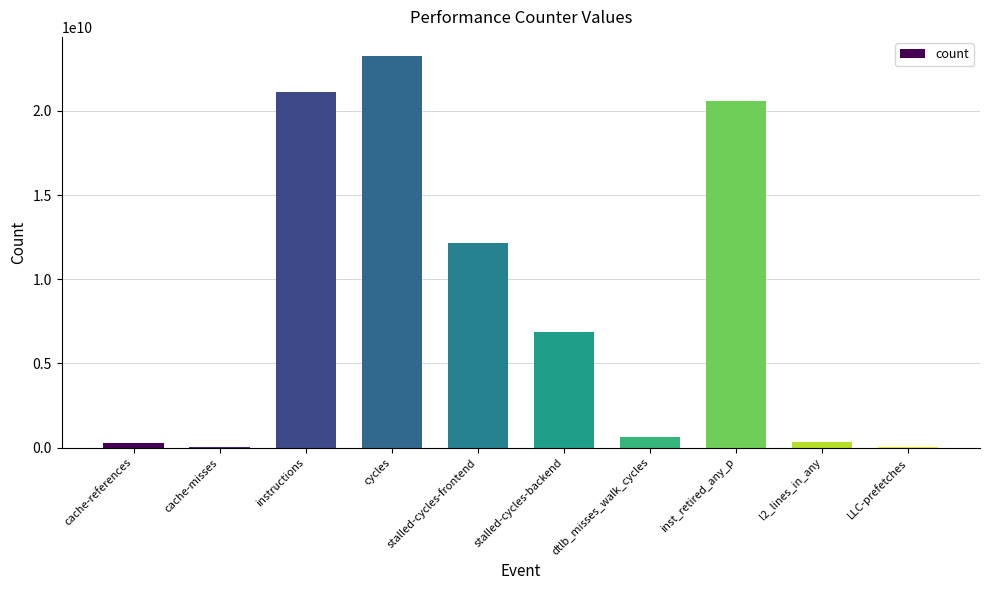

What is the greatest value displayed?

23235445573